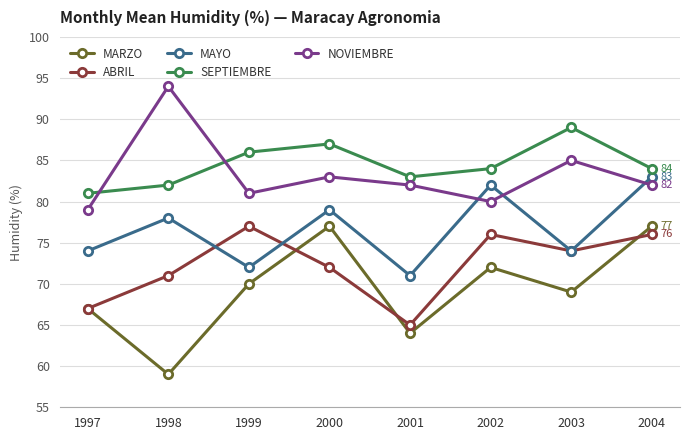

True or false: MARZO has a value of 67 at 1997.

True